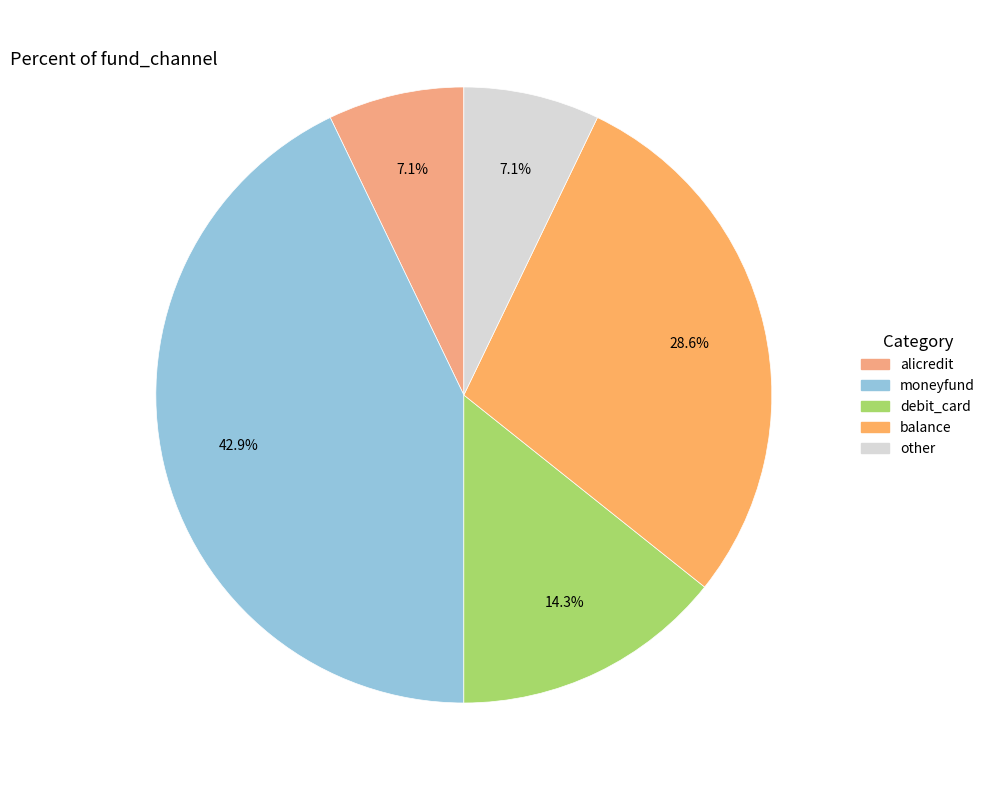

Count the number of slices in the pie.

5